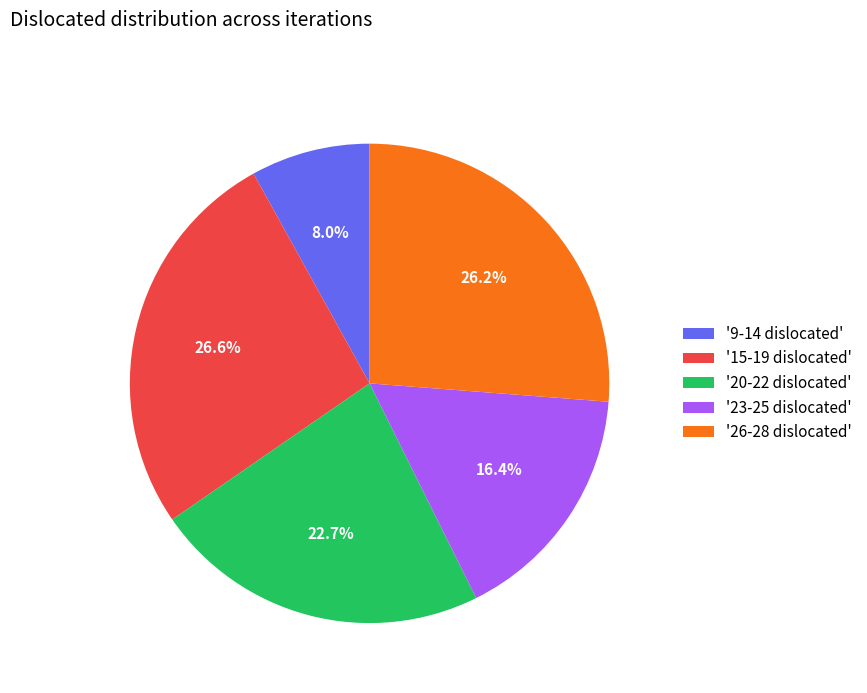

What is the smallest slice in the pie chart?

'9-14 dislocated'